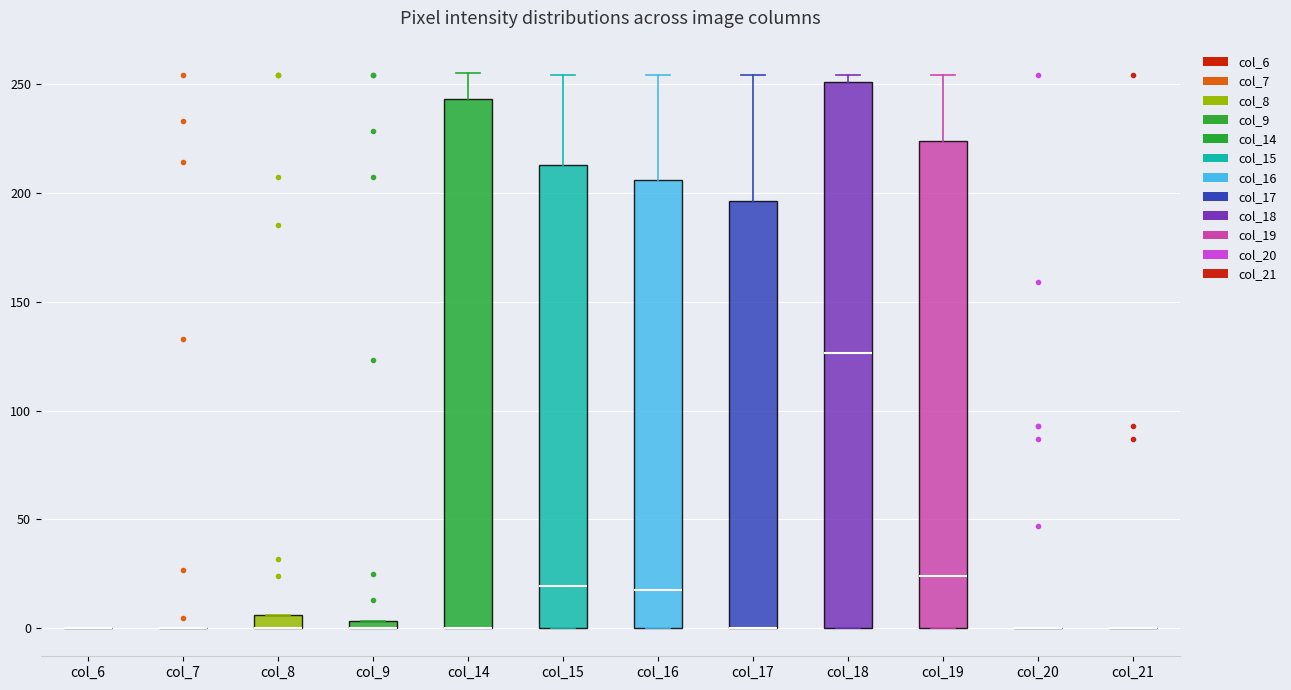

Where does the median line of the box for col_18 sit on the y-axis? The values are not printed on the chart, so give them approximately, as read against the axis.

125